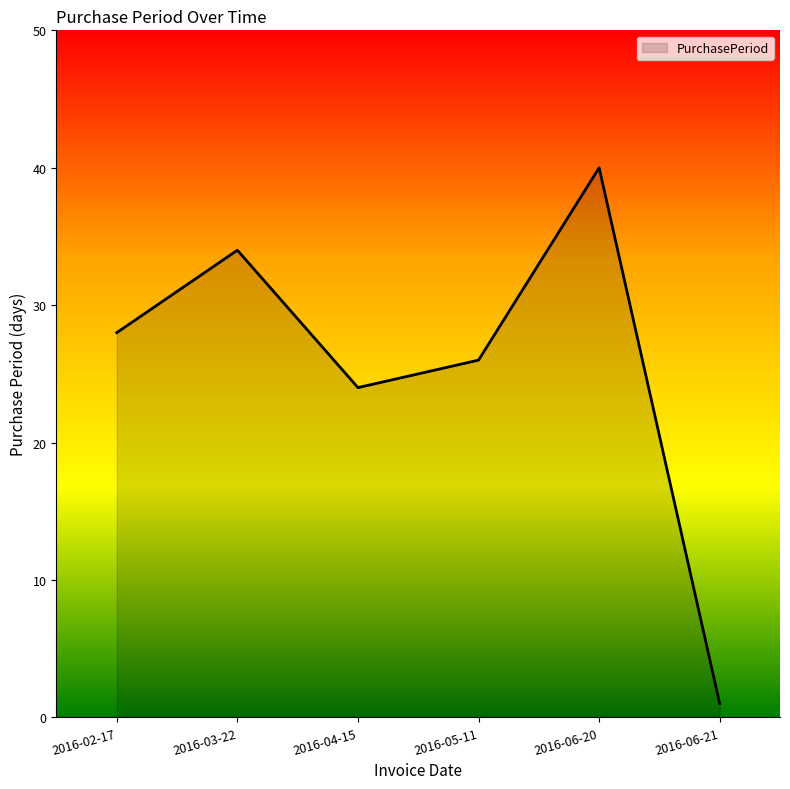

Reading left to right, what are all the values shown in this chart?

28	34	24	26	40	1